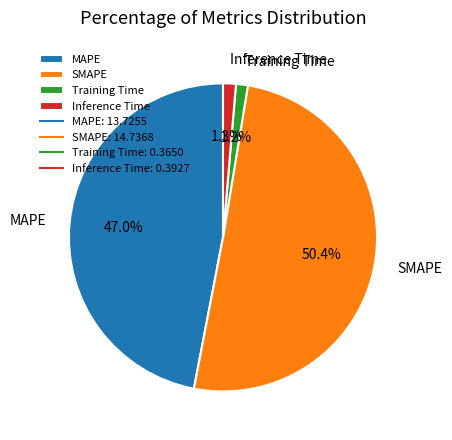

Which category accounts for the majority?

SMAPE